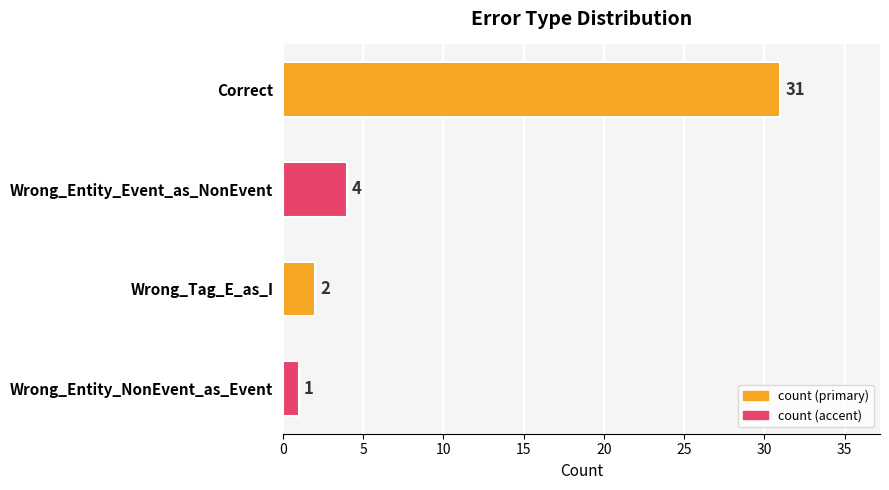

Count the number of data series in this chart.

1